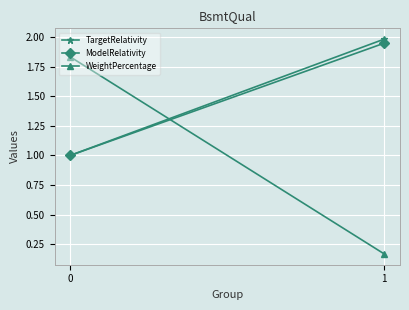

Count the number of categories in the chart.

2